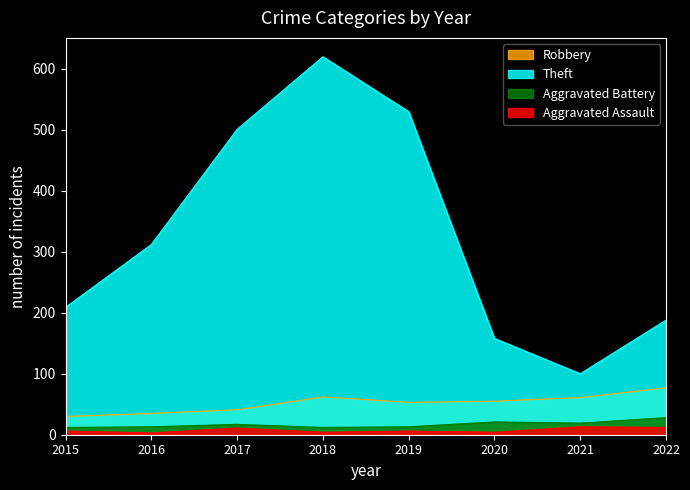

What value does the Aggravated Assault series have at 2018, to the nearest 5?

5